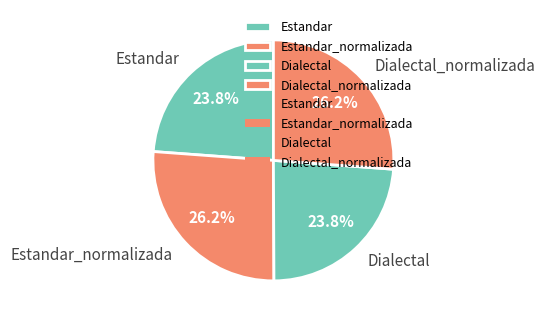

What portion of the pie excludes Dialectal?

76.2%